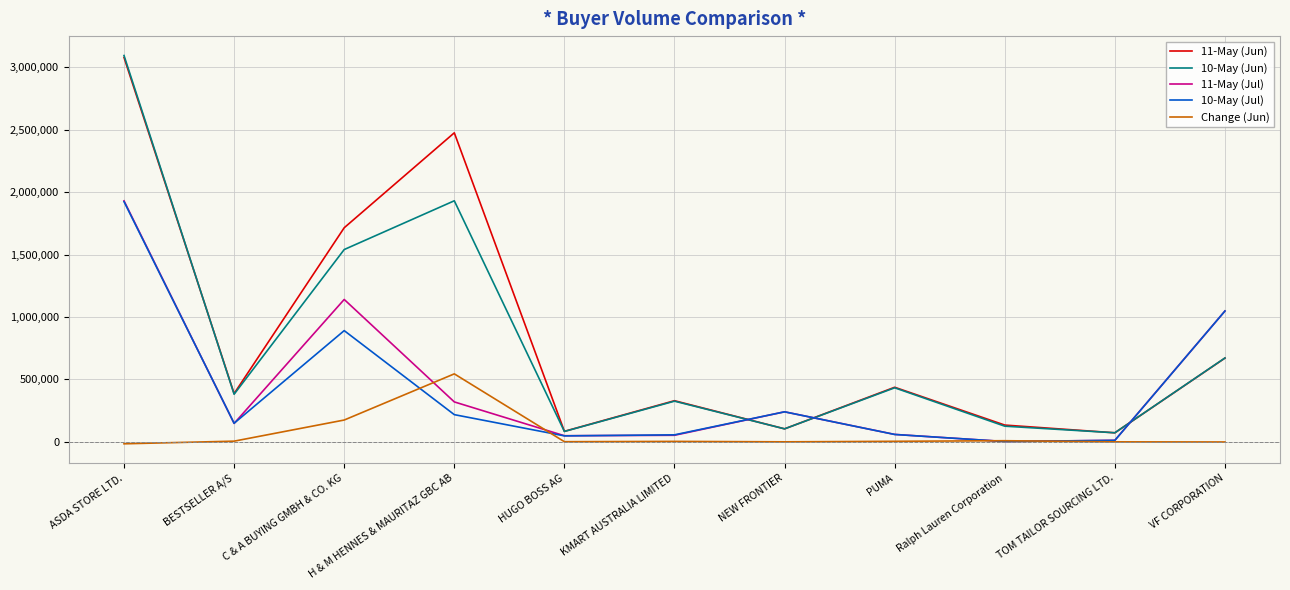

How many interior local peaks does the 11-May (Jul) series have?

2